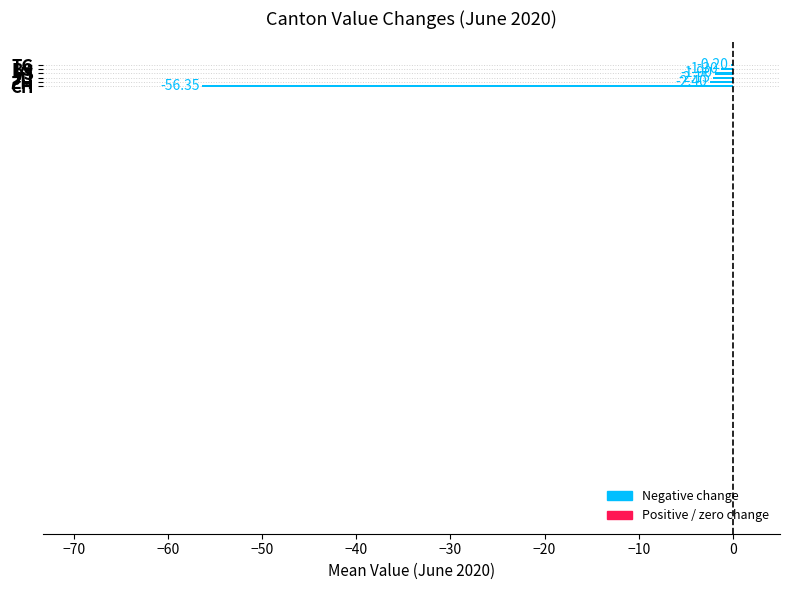

At how many categories does at least one series exceed -79?

20